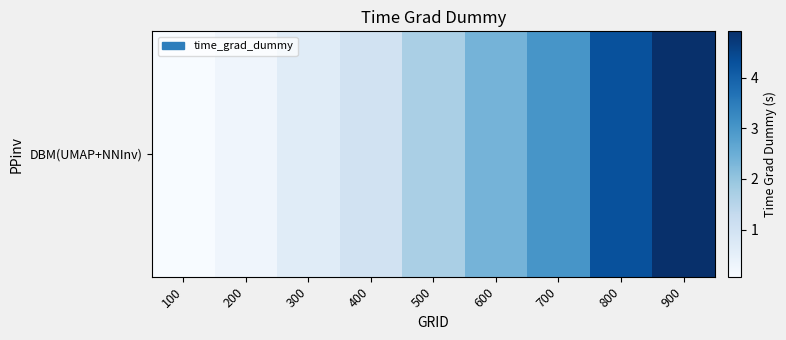

What is the change in value from 100 to 400?

+0.9